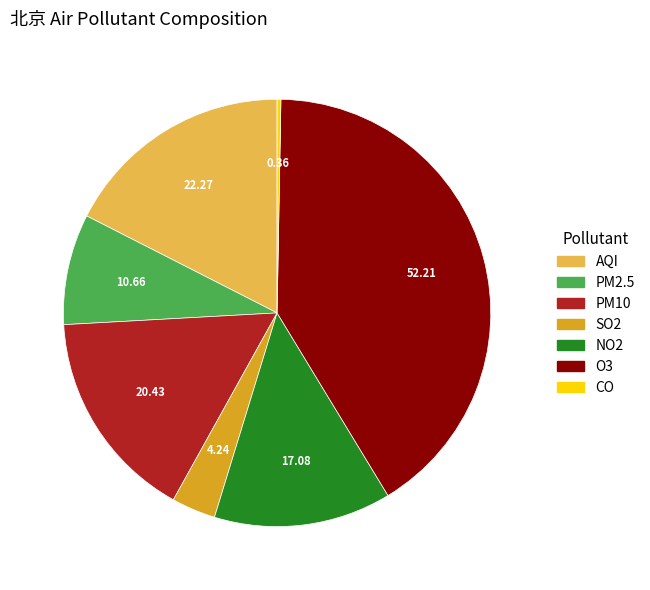

Do NO2 and PM2.5 together represent more than half of the pie?

No